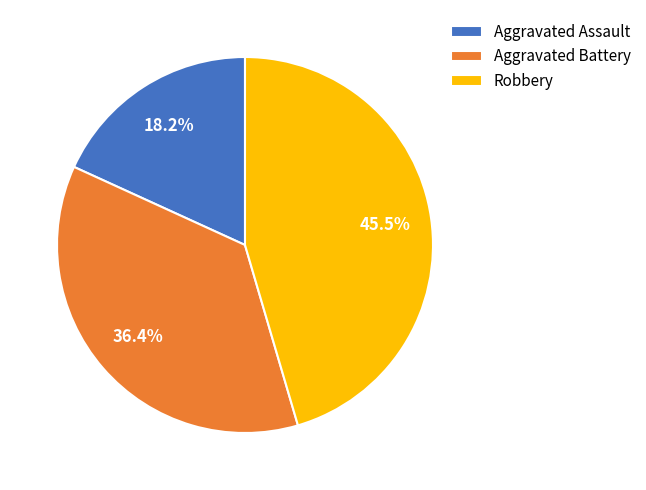

What percentage is NOT represented by Aggravated Assault?

81.8%